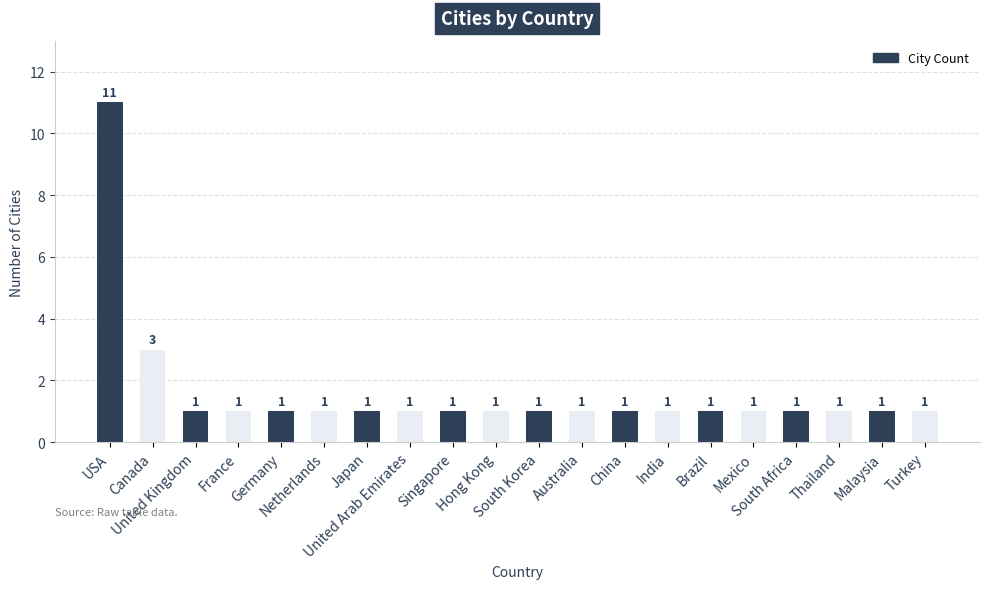

Where is the data nearest to the value 6?

Canada